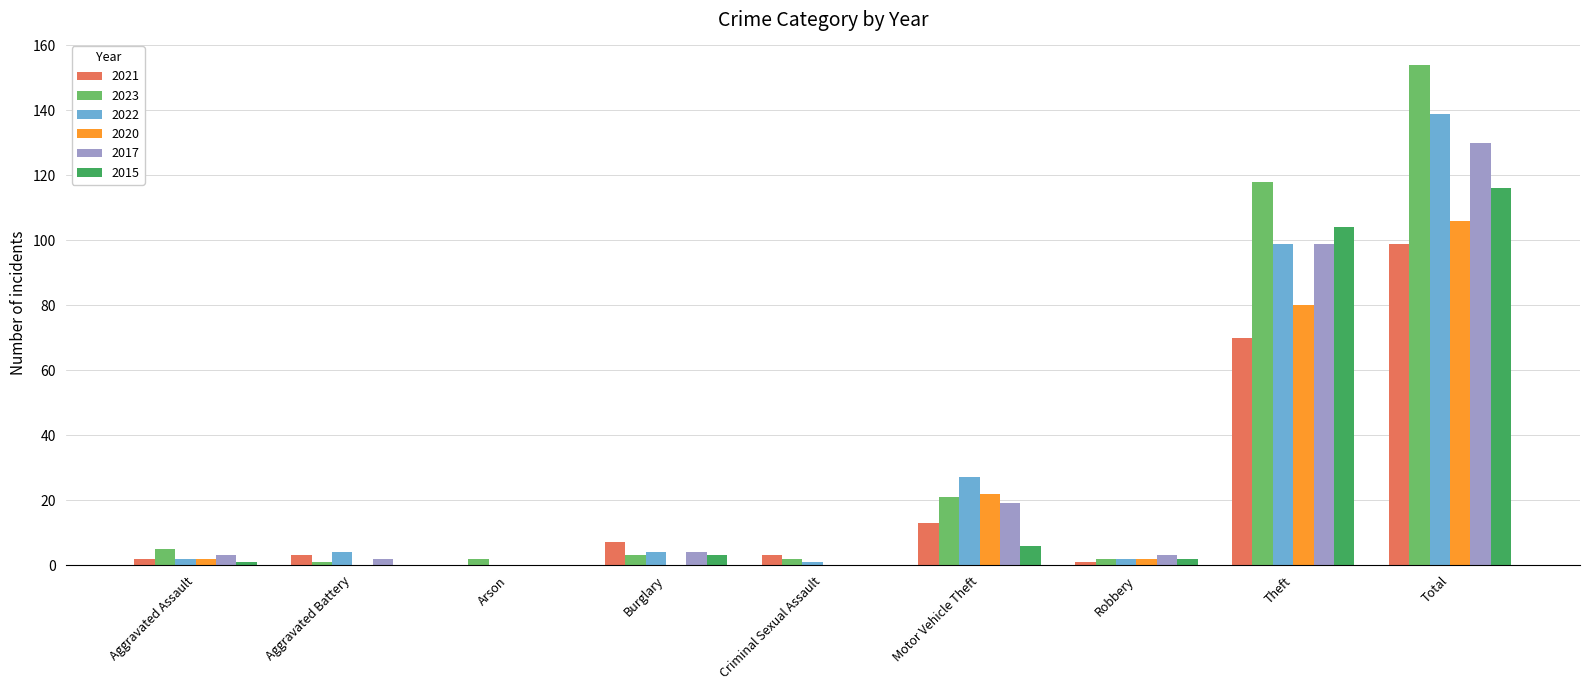

What are all the series names shown in the legend?

2021, 2023, 2022, 2020, 2017, 2015